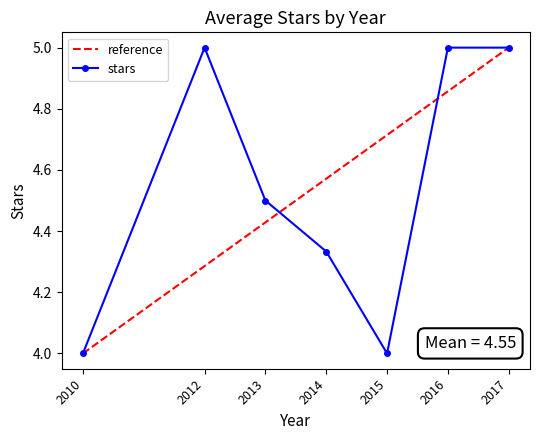

Rank the categories by value from highest to lowest.

2012, 2016, 2017, 2013, 2014, 2010, 2015